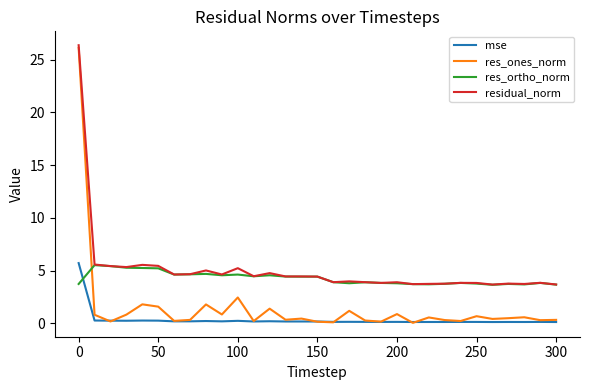

Which series has the largest total across all categories?

residual_norm